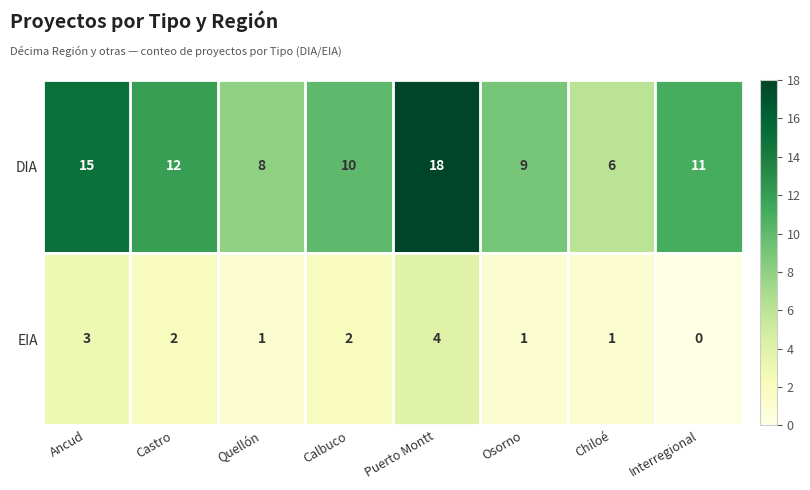

What is the spread (max minus min) of values at Quellón?

7